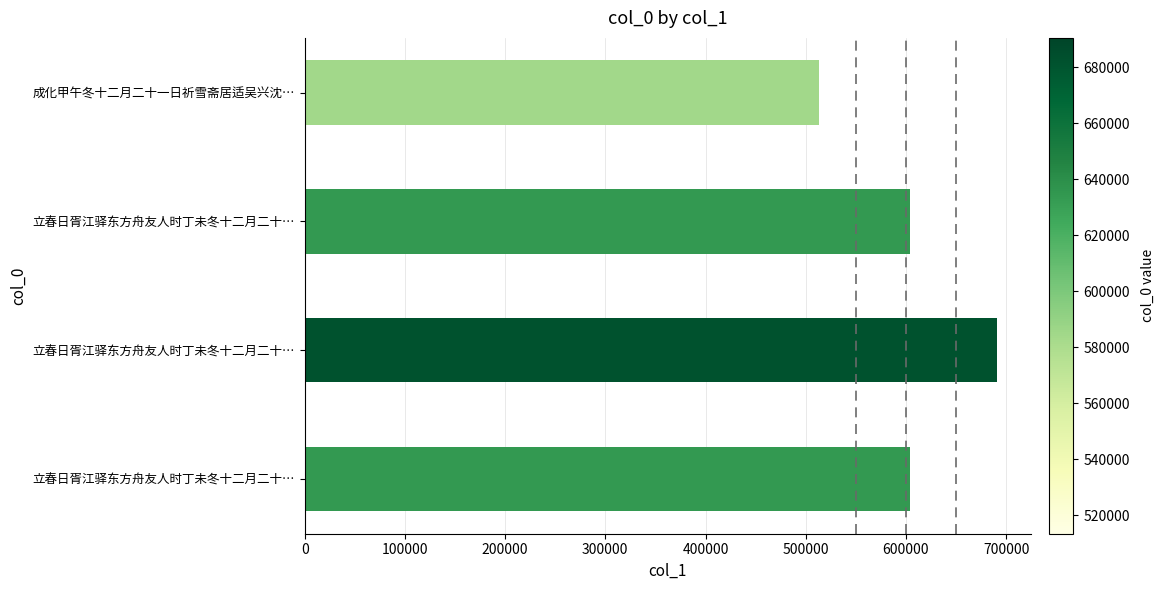

How many bars are there in total?

4